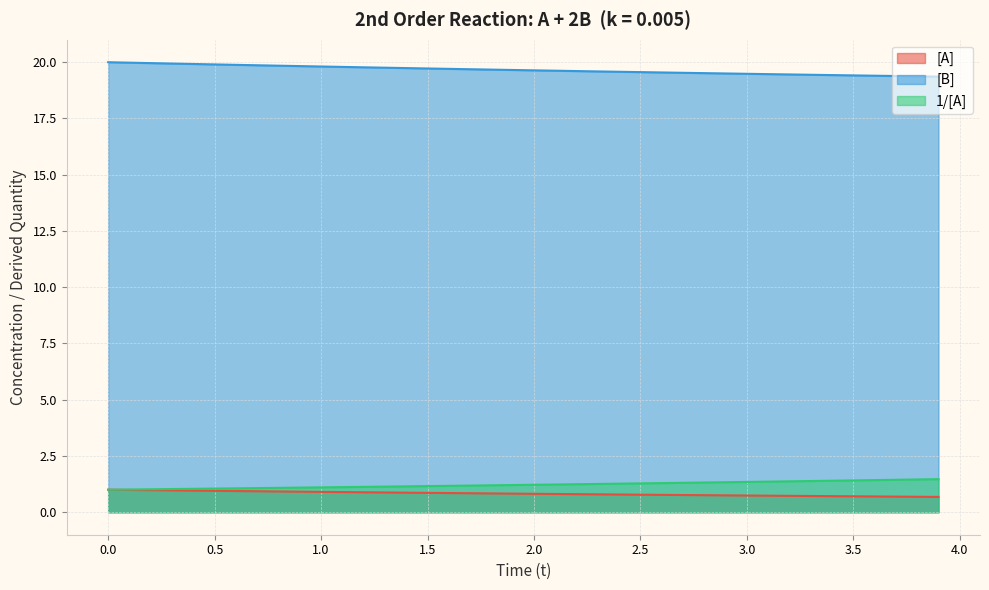

The 1/[A] series shows 1.1 at 0.7. True or false?

True